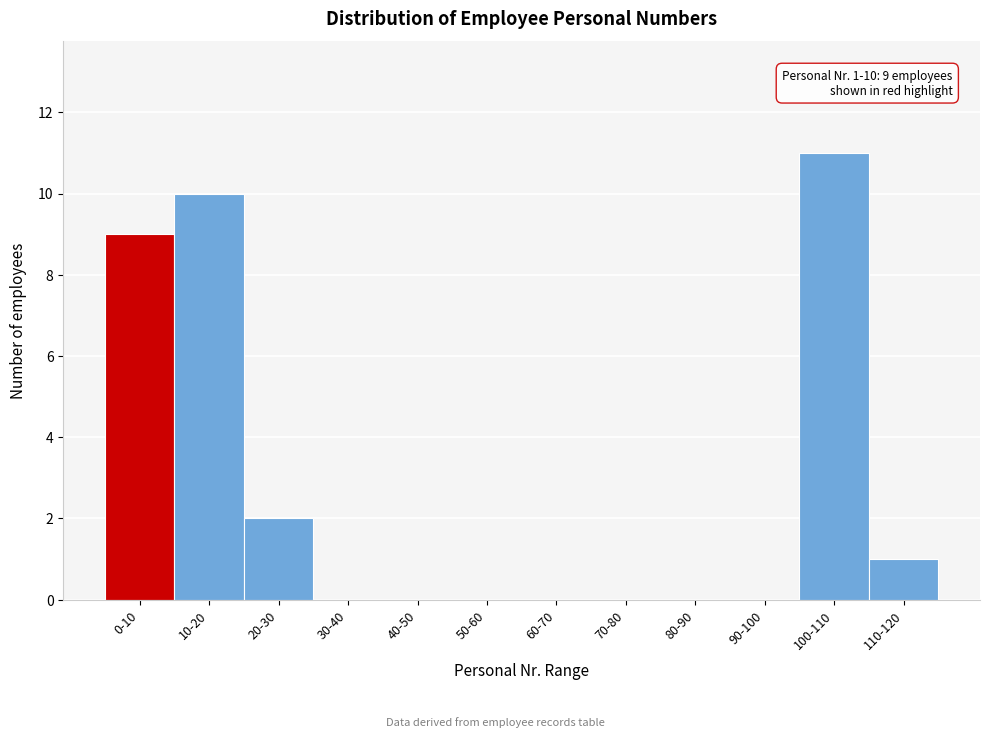

Reading right to left, extract all data points from this chart.

110-120=1	100-110=11	90-100=0	80-90=0	70-80=0	60-70=0	50-60=0	40-50=0	30-40=0	20-30=2	10-20=10	0-10=9